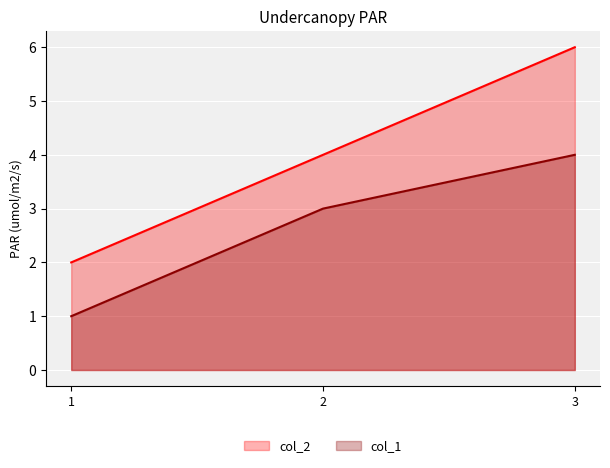

Rank the series by their maximum value, from highest to lowest.

col_2, col_1